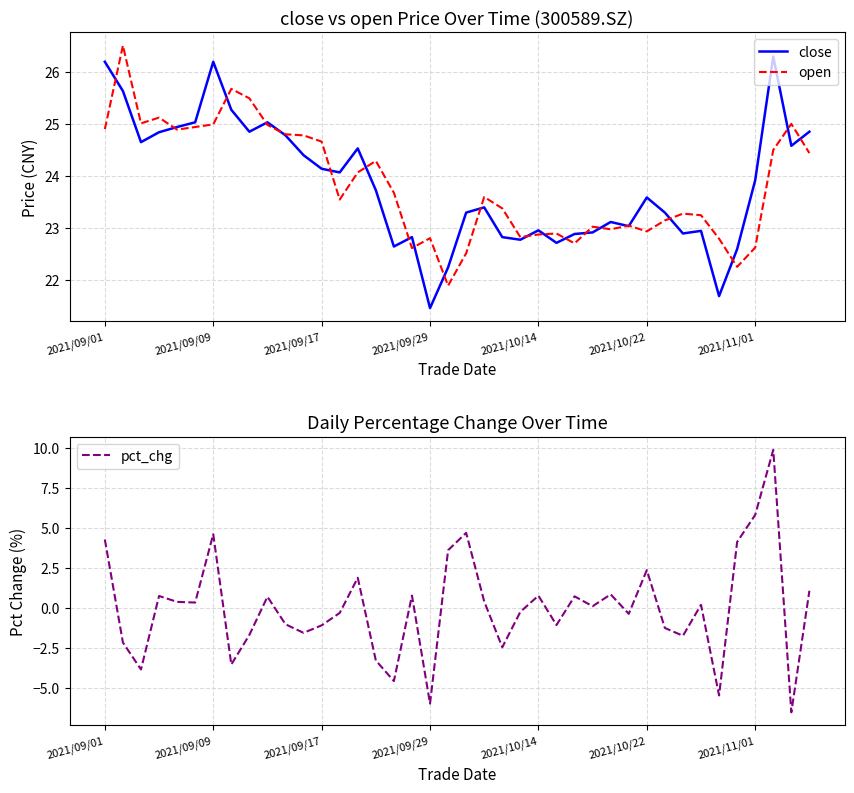

Reading right to left, transcribe all the data shown in this chart.

close: 24.9	24.6	26.3	23.9	22.6	21.7	22.9	22.9	23.3	23.6	23.0	23.1	22.9	22.9	22.7	23.0	22.8	22.8	23.4	23.3	22.2	21.5	22.8	22.6	23.7	24.5	24.1	24.1	24.4	24.8	25.0	24.9	25.3	26.2	25.0	24.9	24.8	24.6	25.6	26.2
open: 24.4	25.0	24.5	22.6	22.3	22.8	23.2	23.3	23.1	22.9	23.1	23.0	23.0	22.7	22.9	22.9	22.8	23.4	23.6	22.5	21.9	22.8	22.6	23.7	24.3	24.1	23.6	24.7	24.8	24.8	25.0	25.5	25.7	25.0	24.9	24.9	25.1	25.0	26.5	24.9
pct_chg: 1.1	-6.5	9.9	5.8	4.1	-5.4	0.2	-1.7	-1.2	2.4	-0.3	0.9	0.1	0.7	-1.0	0.8	-0.2	-2.4	0.4	4.7	3.6	-6.0	0.8	-4.6	-3.3	1.9	-0.3	-1.1	-1.5	-1.0	0.7	-1.7	-3.5	4.6	0.4	0.4	0.8	-3.8	-2.1	4.3